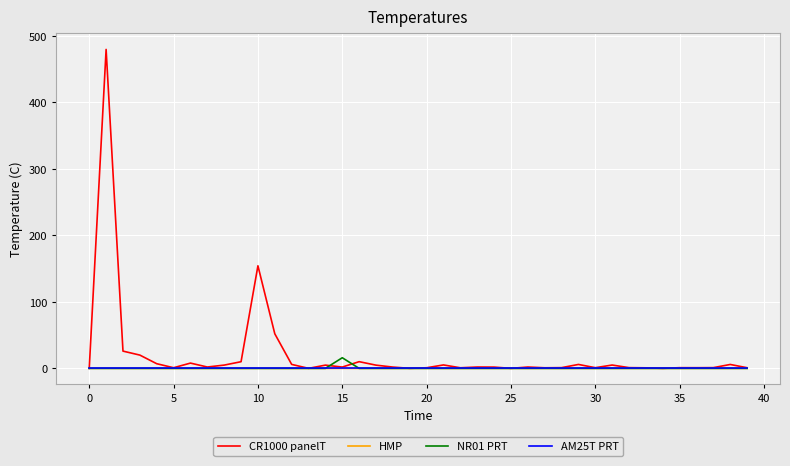

Which series has the widest spread of values?

CR1000 panelT